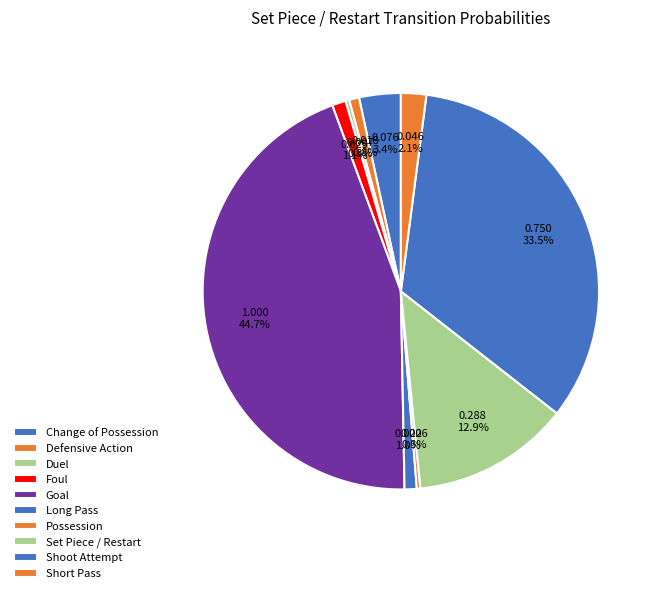

Which slice is the largest?

Goal